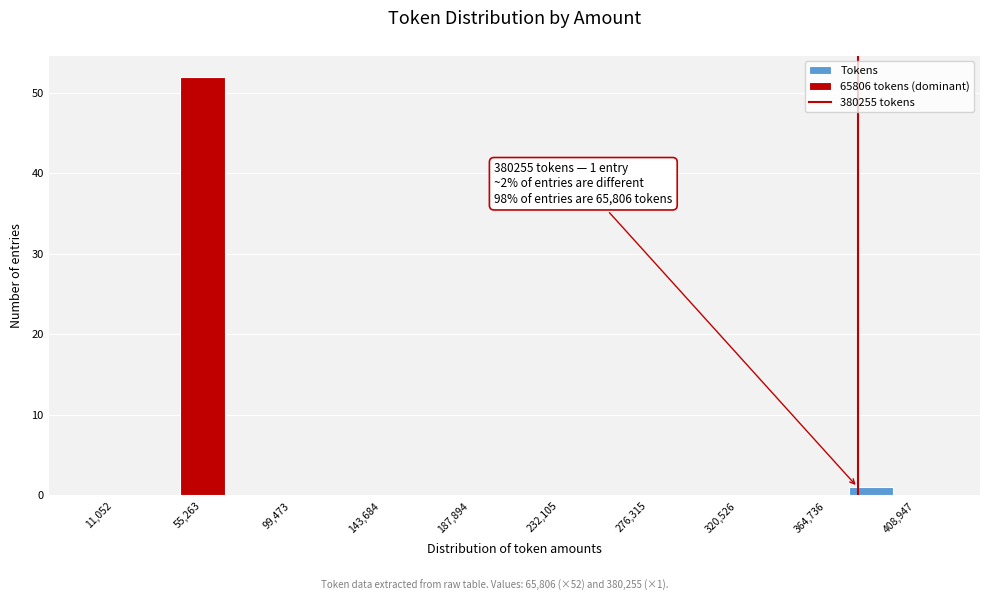

Over which range of the x-axis is the bar tallest?

45000 to 65000